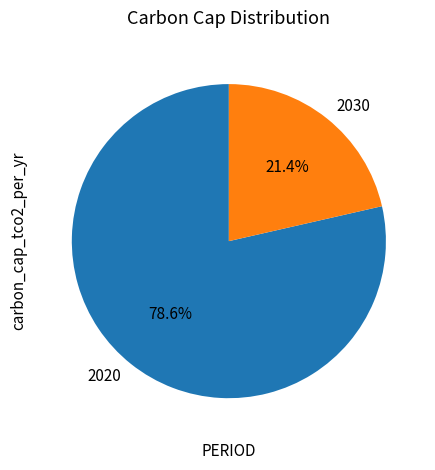

What percentage is NOT represented by 2030?

78.6%